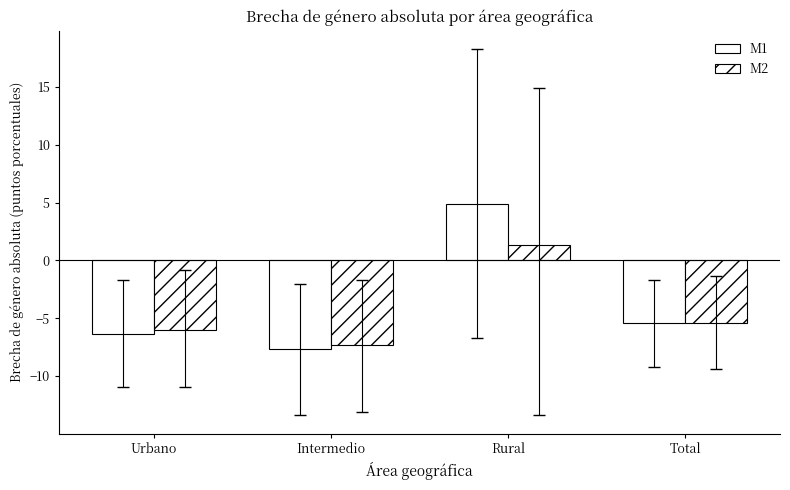

Reading left to right, list all the values displayed in this chart.

M1: Urbano=-6.4	Intermedio=-7.6	Rural=4.9	Total=-5.4
M2: Urbano=-6.0	Intermedio=-7.3	Rural=1.4	Total=-5.4